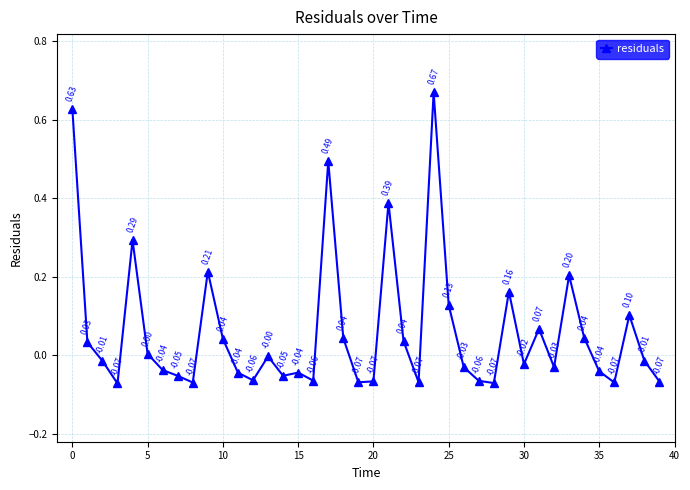

What is the sum of all values?

2.4